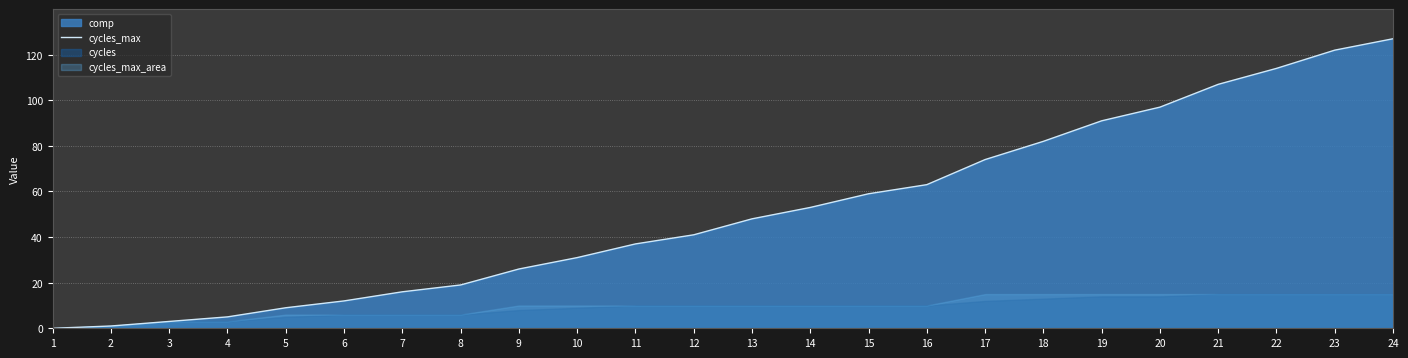

True or false: the data has more than 2 interior local peaks.

False